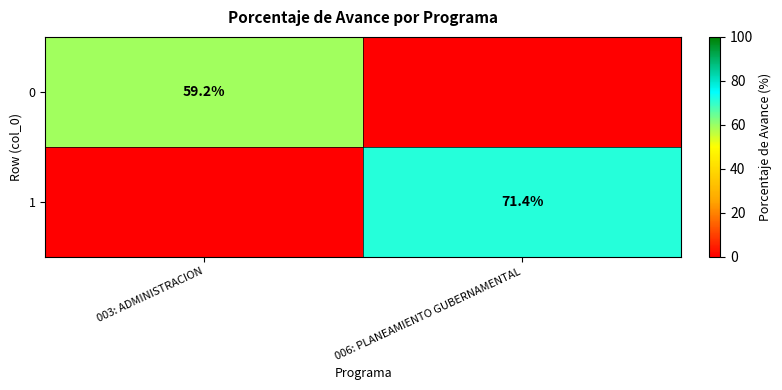

Is the value of 0 at 003: ADMINISTRACION greater than the value of 1 at 006: PLANEAMIENTO GUBERNAMENTAL?

No